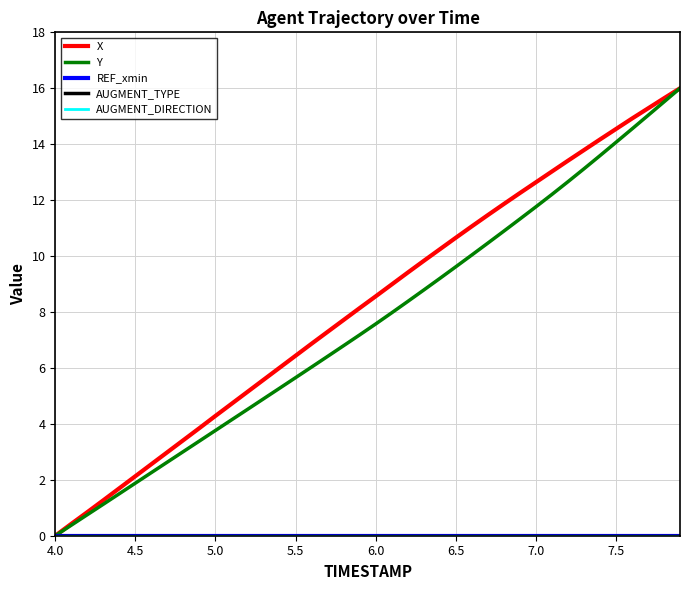

True or false: AUGMENT_TYPE has more than 0 interior local peaks.

False